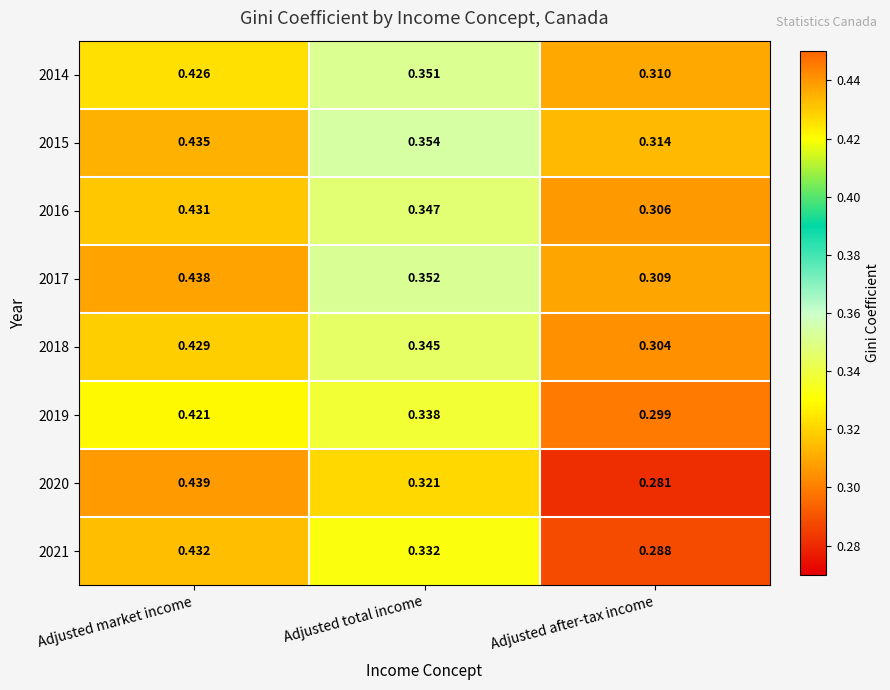

At which category is the sum across all series the highest?

Adjusted market income